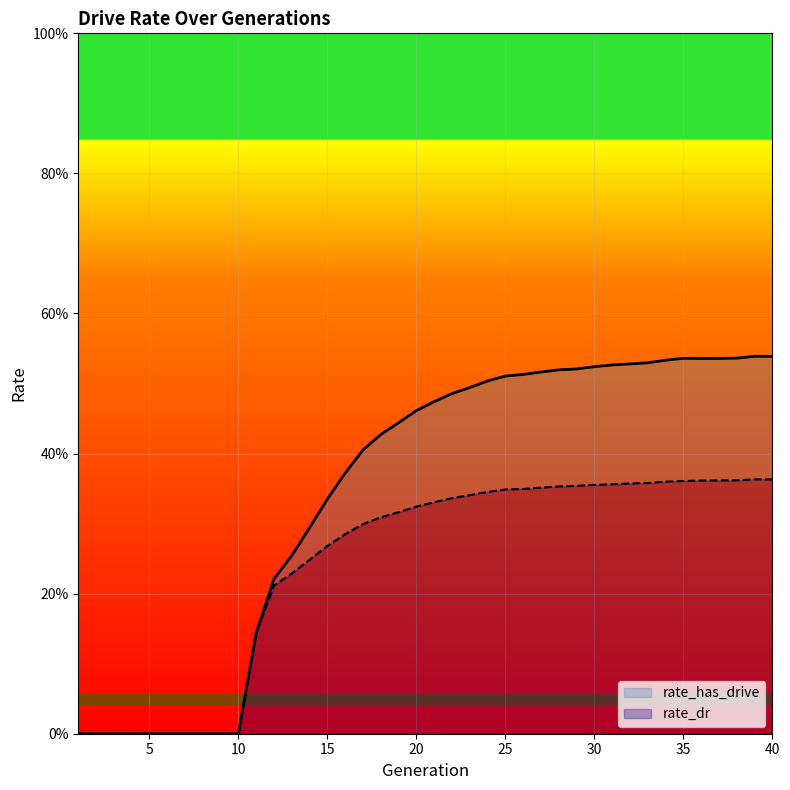

In rate_has_drive, how many points are higher than both neighbors (excluding endpoints)?

2